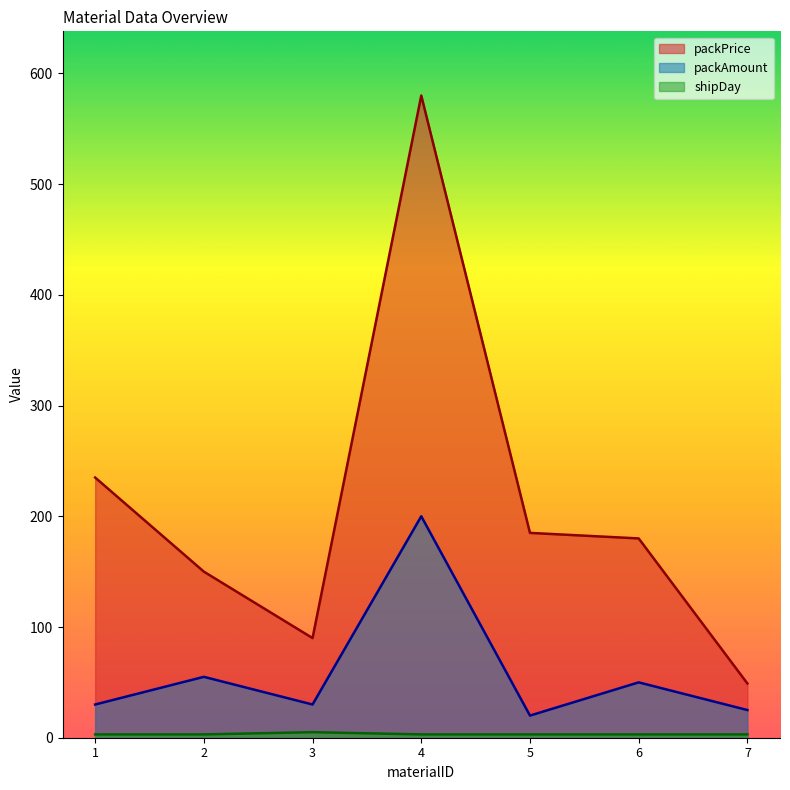

What is the difference between the maximum and minimum values in the packPrice series?

531